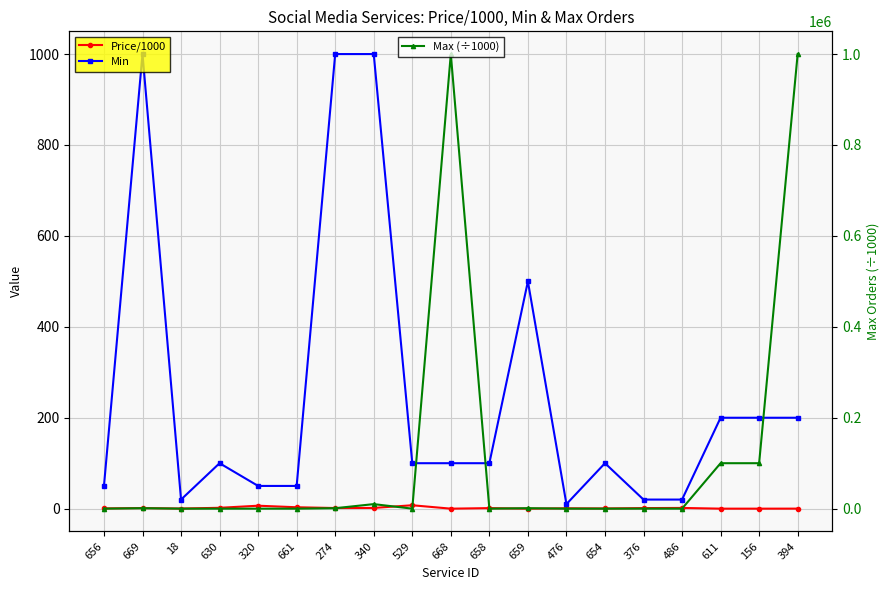

Count the number of data series in this chart.

3